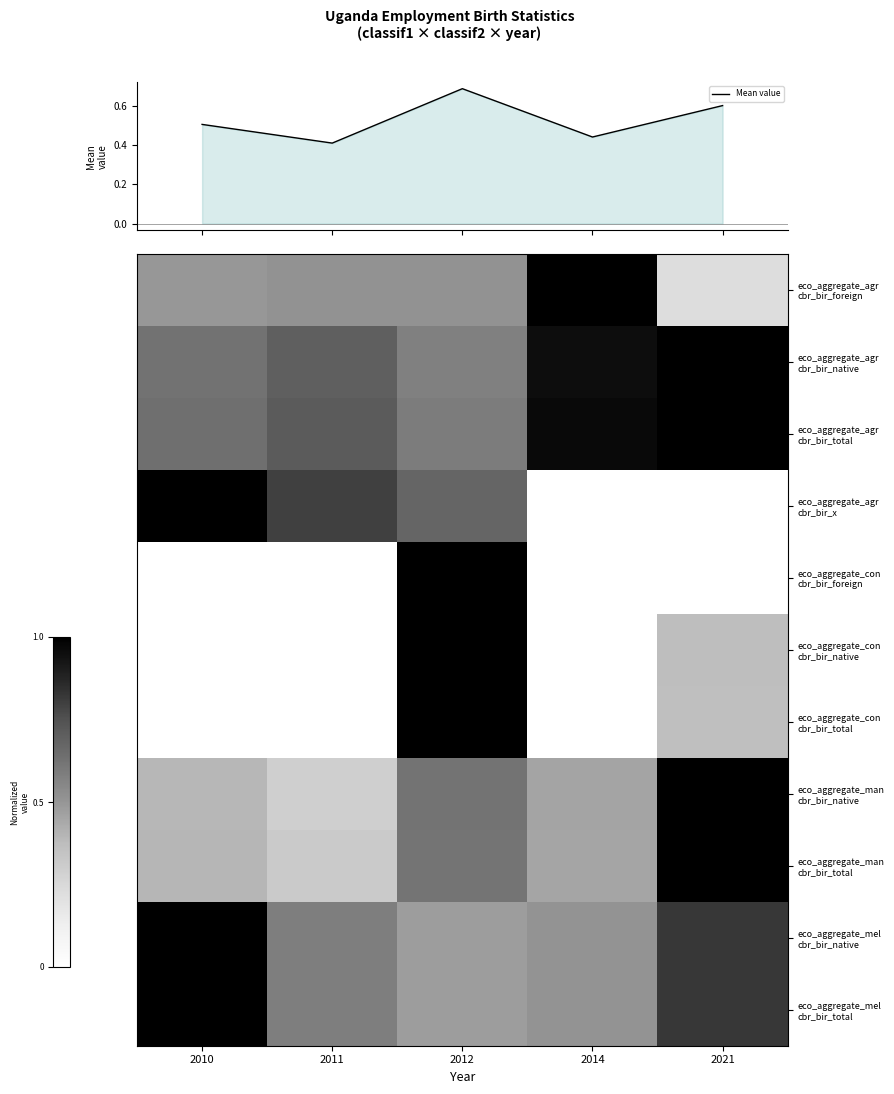

Between 2014 and 2010, which is larger?

2010